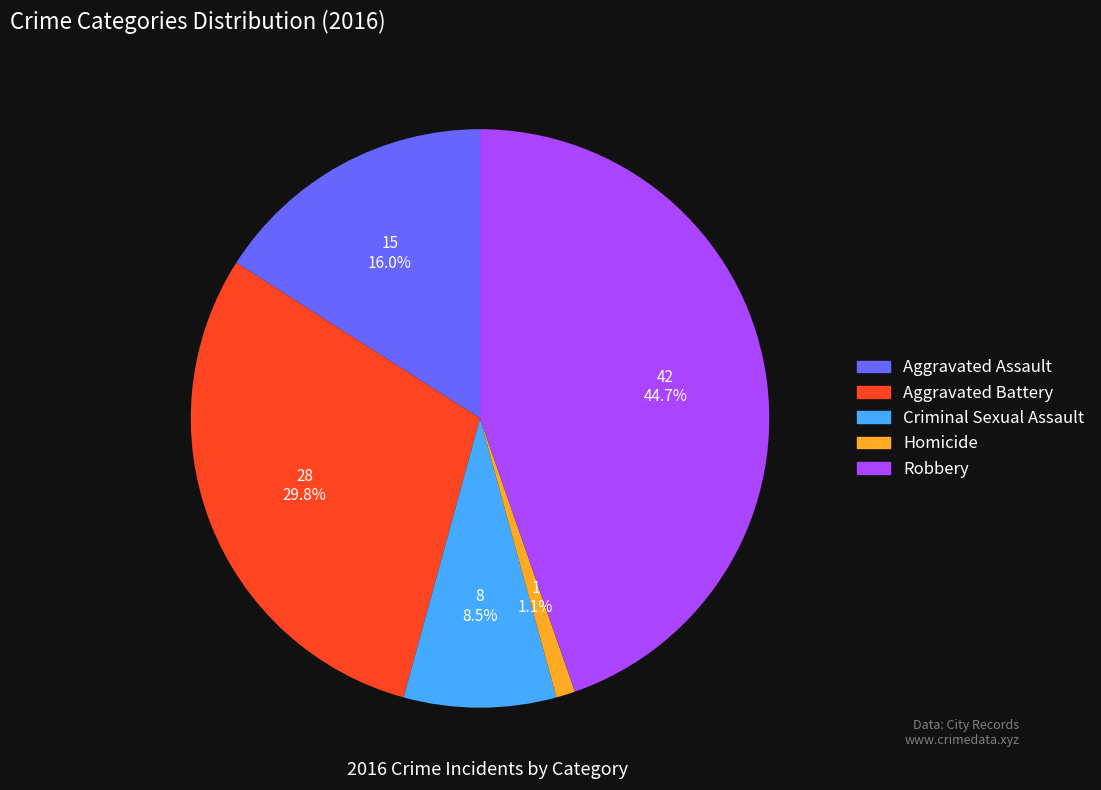

To the nearest percent, what portion does Aggravated Assault represent?

16%